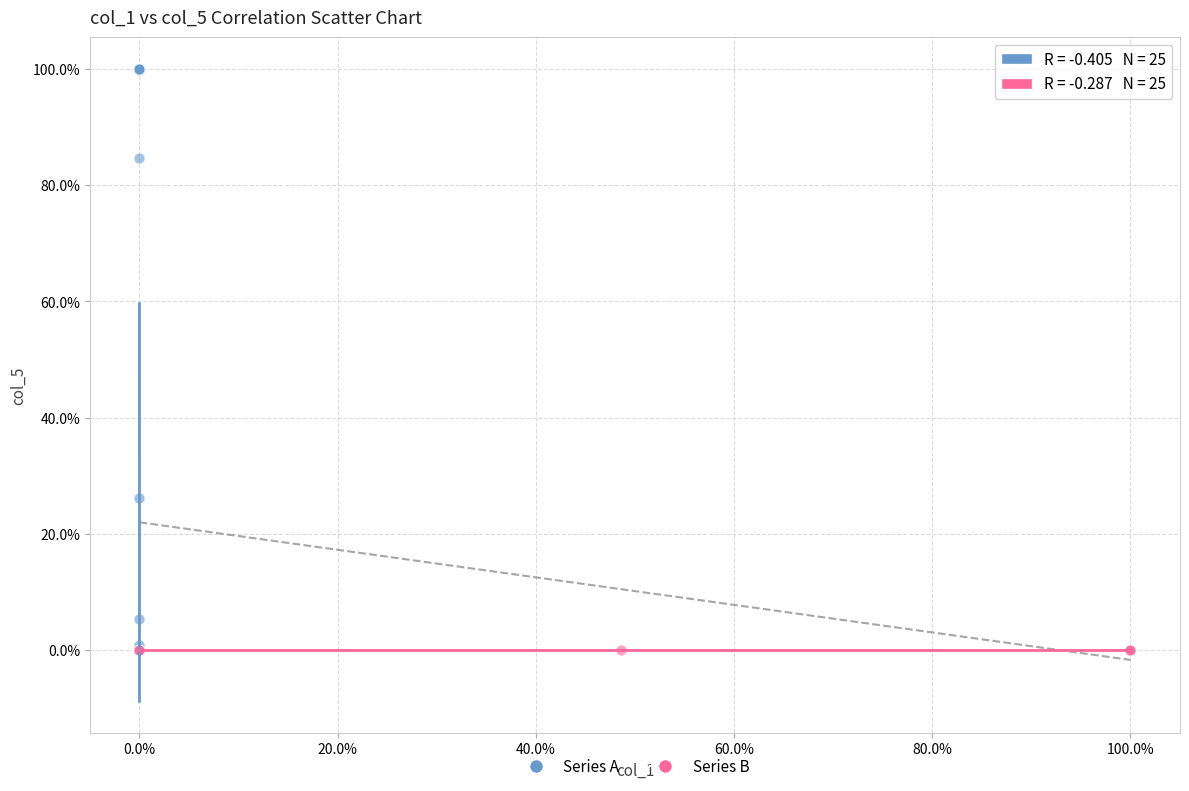

Which series contains the highest Y value?

Series A